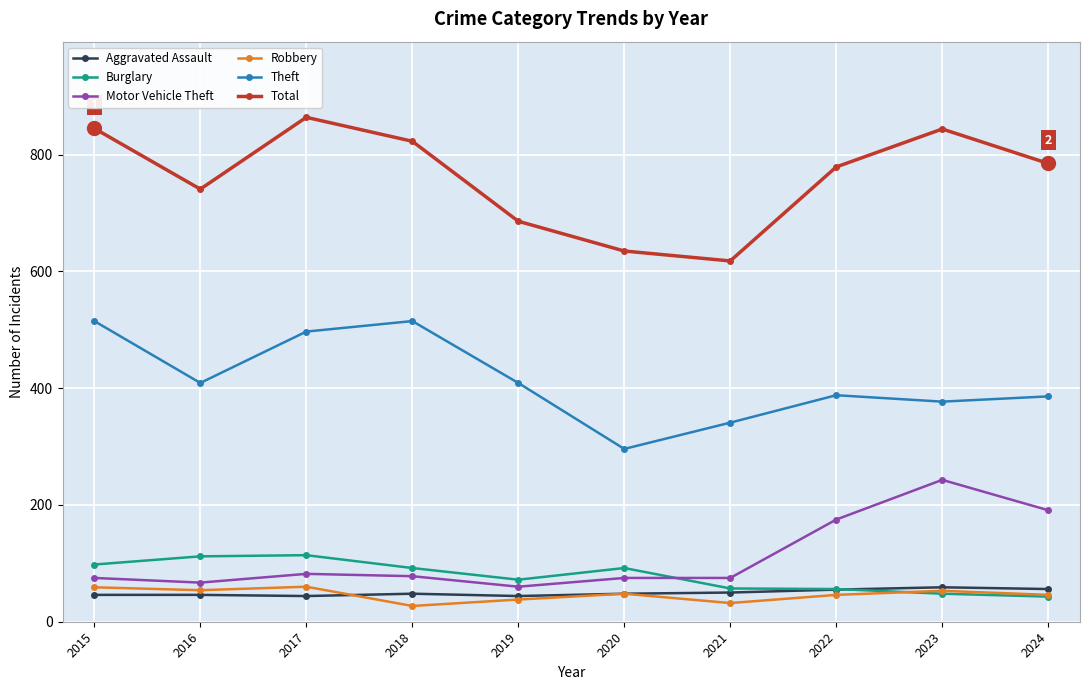

What is the average value of the Motor Vehicle Theft series?

112